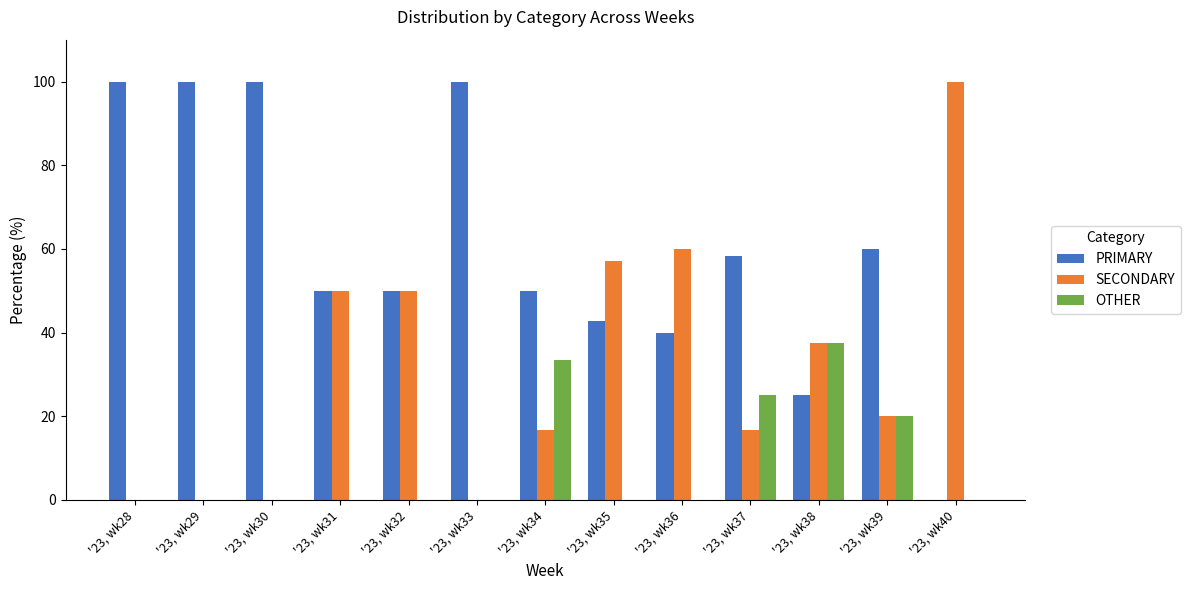

What is the total value across all series at '23, wk37?

100.0